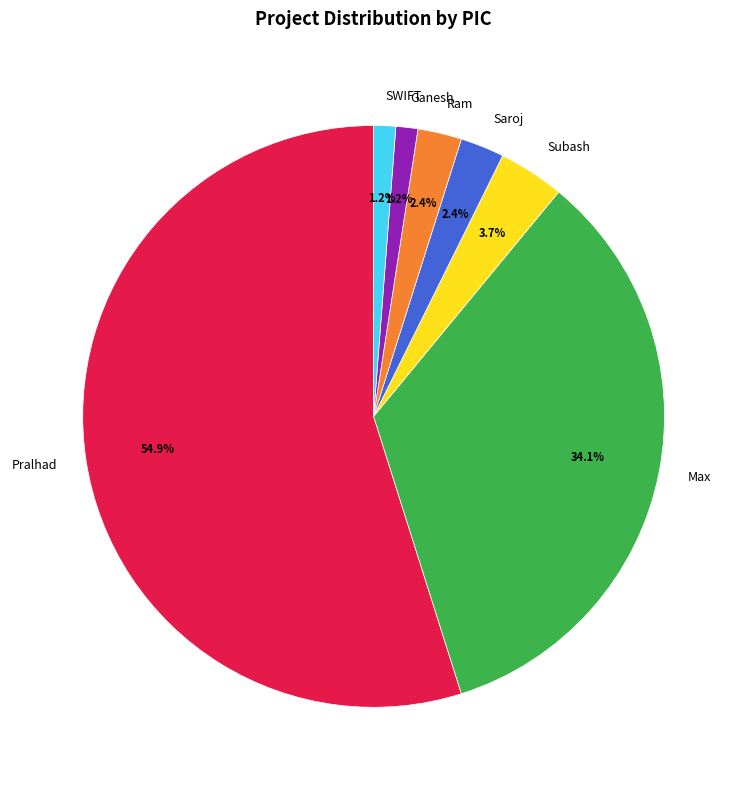

How many segments does this pie chart have?

7